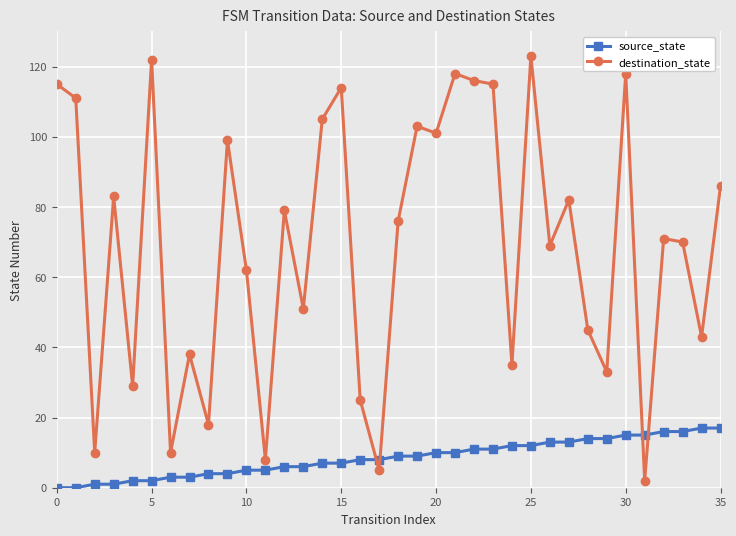

What is the highest value of the destination_state series?

123